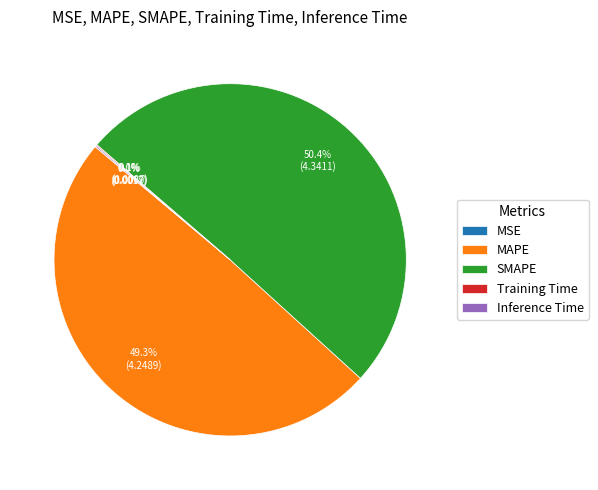

Which category has the biggest portion of the pie?

SMAPE